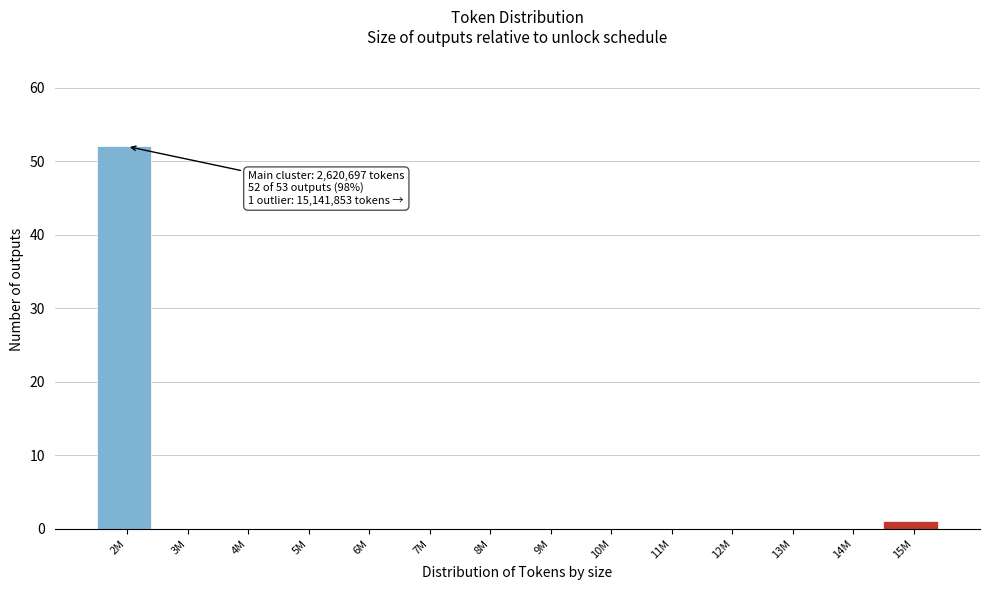

Reading left to right, transcribe all the data shown in this chart.

2M=52	3M=0	4M=0	5M=0	6M=0	7M=0	8M=0	9M=0	10M=0	11M=0	12M=0	13M=0	14M=0	15M=1